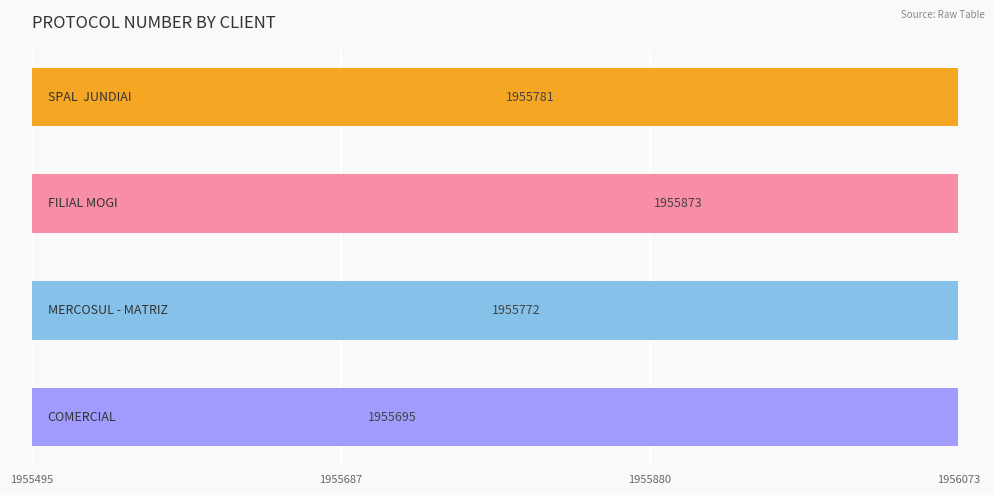

How many series are shown in this chart?

1